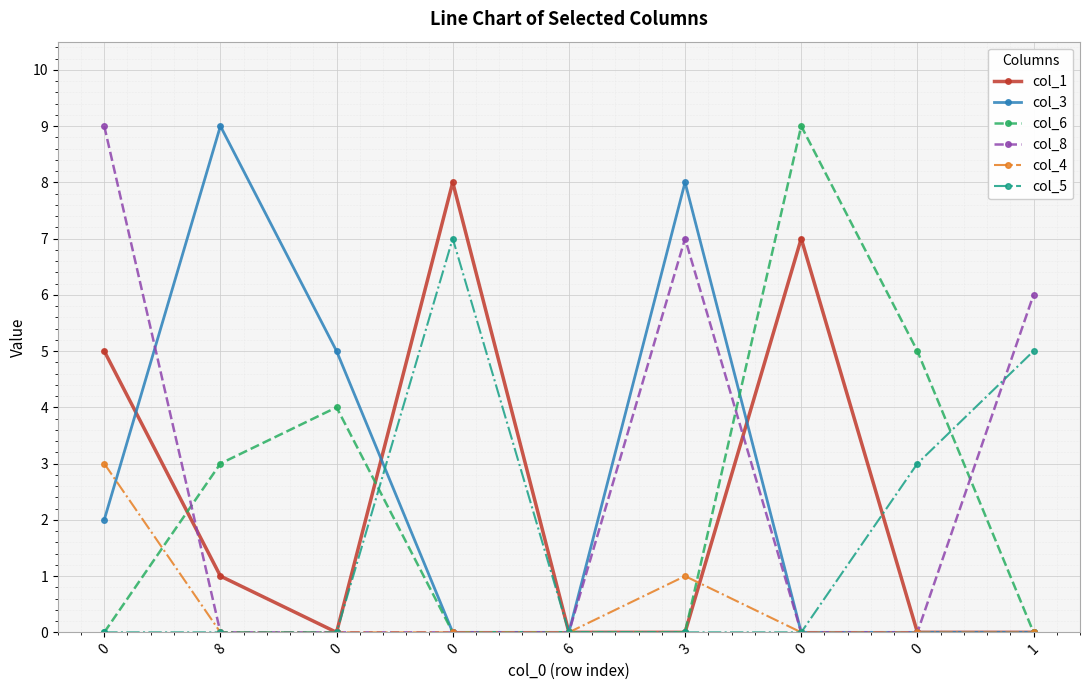

What is the difference between the maximum and minimum values in the col_3 series?

9